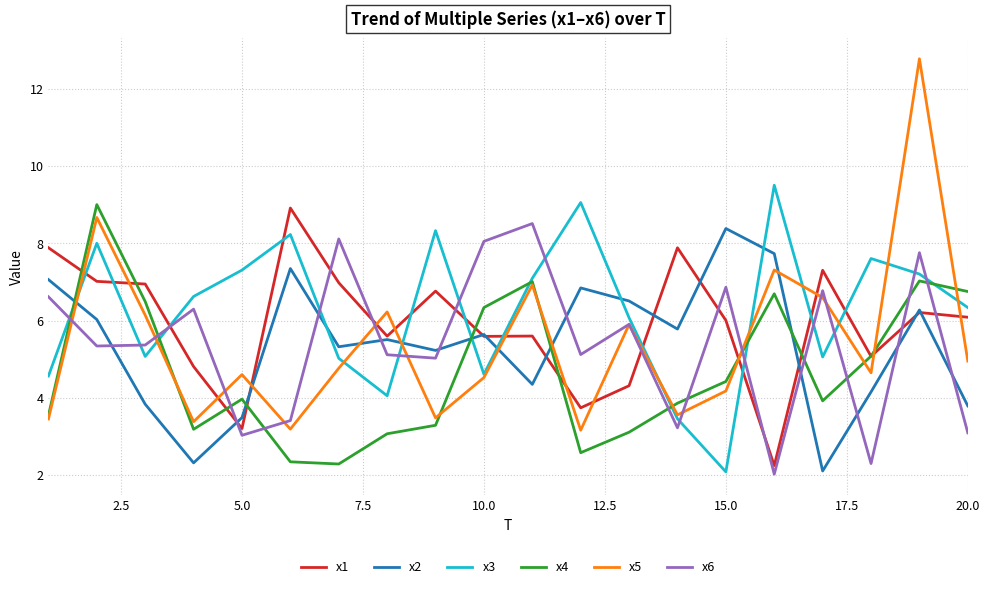

What is the maximum value for x5?

12.8